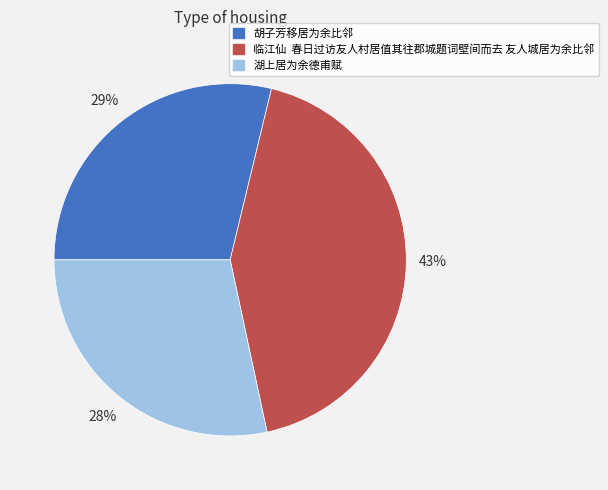

Which category has the biggest portion of the pie?

临江仙 春日过访友人村居值其往郡城题词壁间而去 友人城居为余比邻